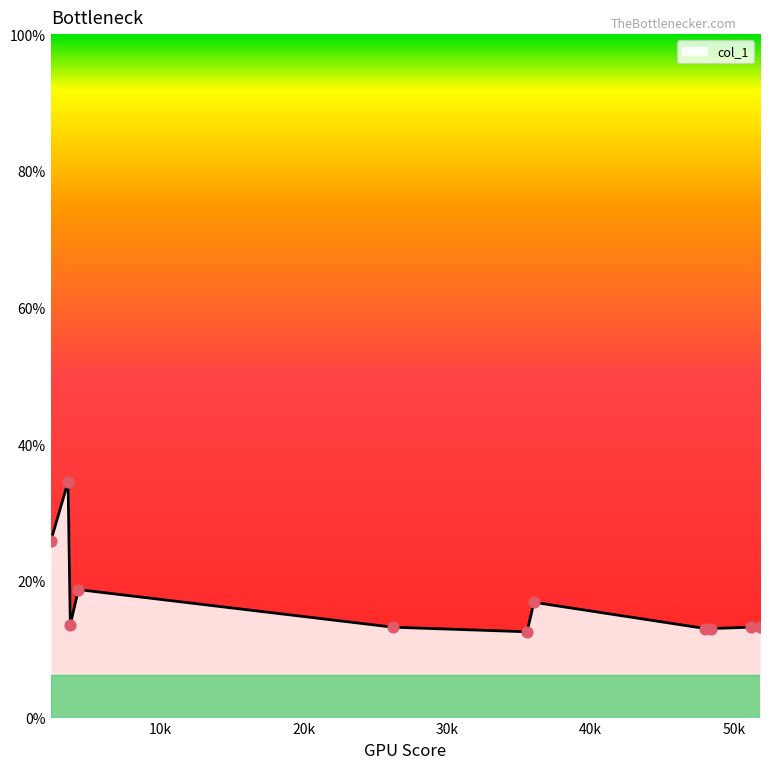

What is the minimum value shown in the chart?

12.6